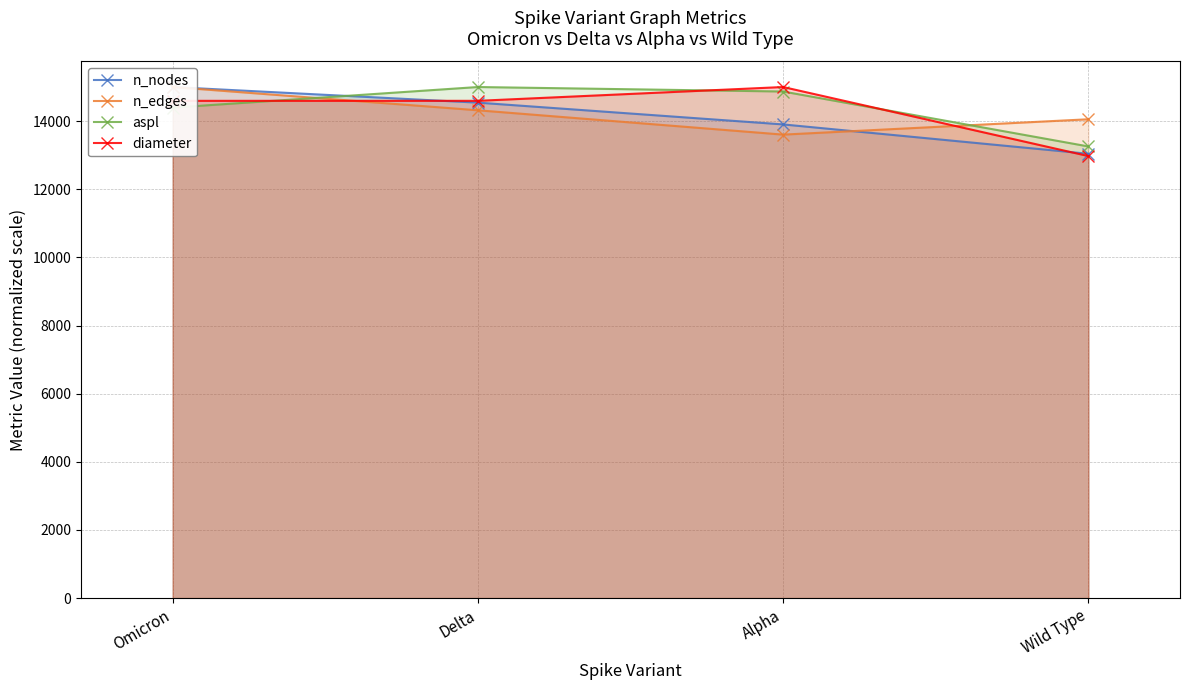

What is the total value across all series at Wild Type?

53322.6